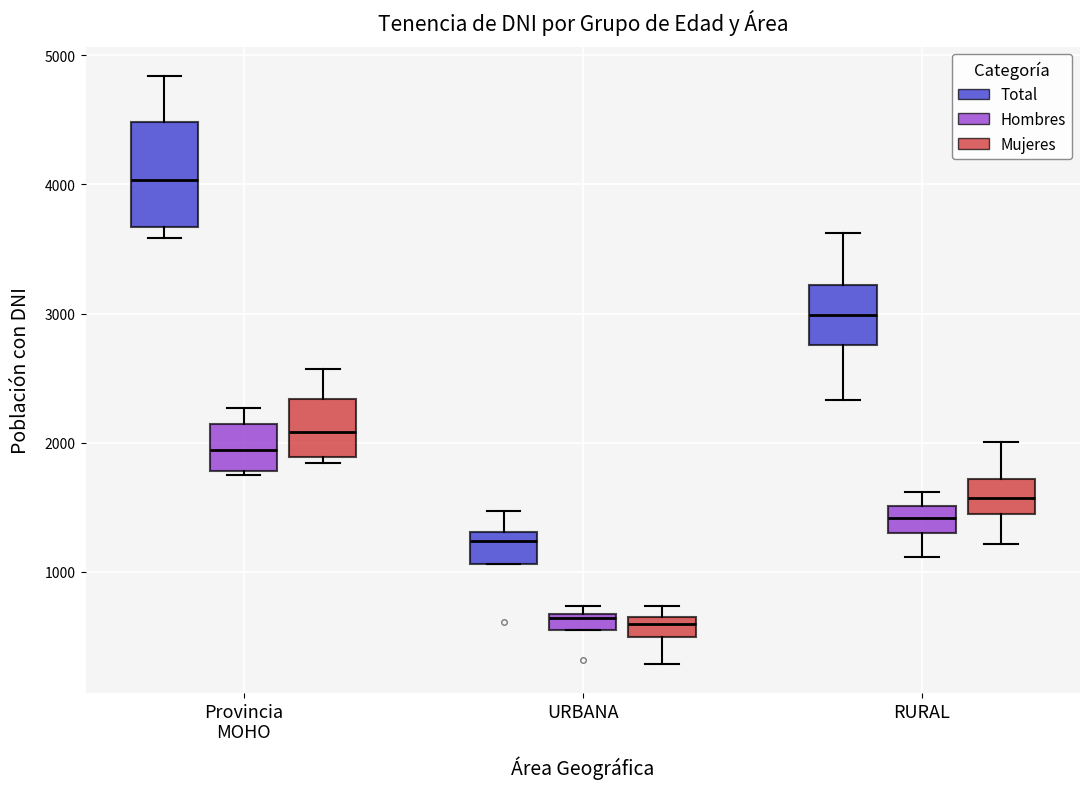

Comparing the boxes themselves (not the whiskers), which one is the tallest?

Provincia MOHO (Total)